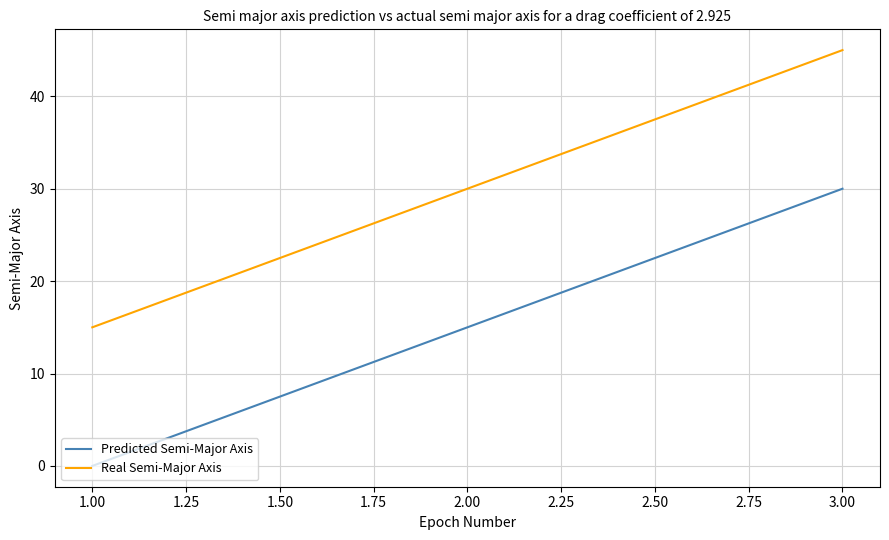

What is the difference between the second highest and minimum values in the Predicted Semi-Major Axis series?

15